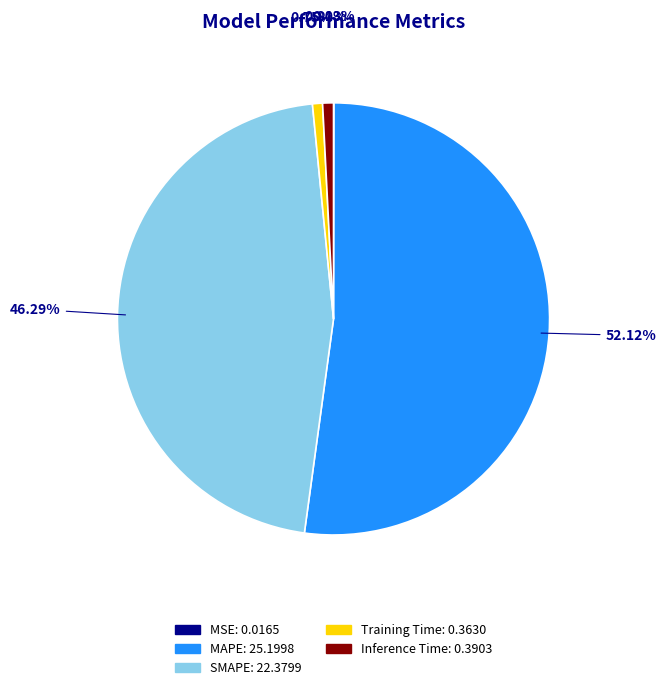

Which has a higher value, Training Time or SMAPE?

SMAPE